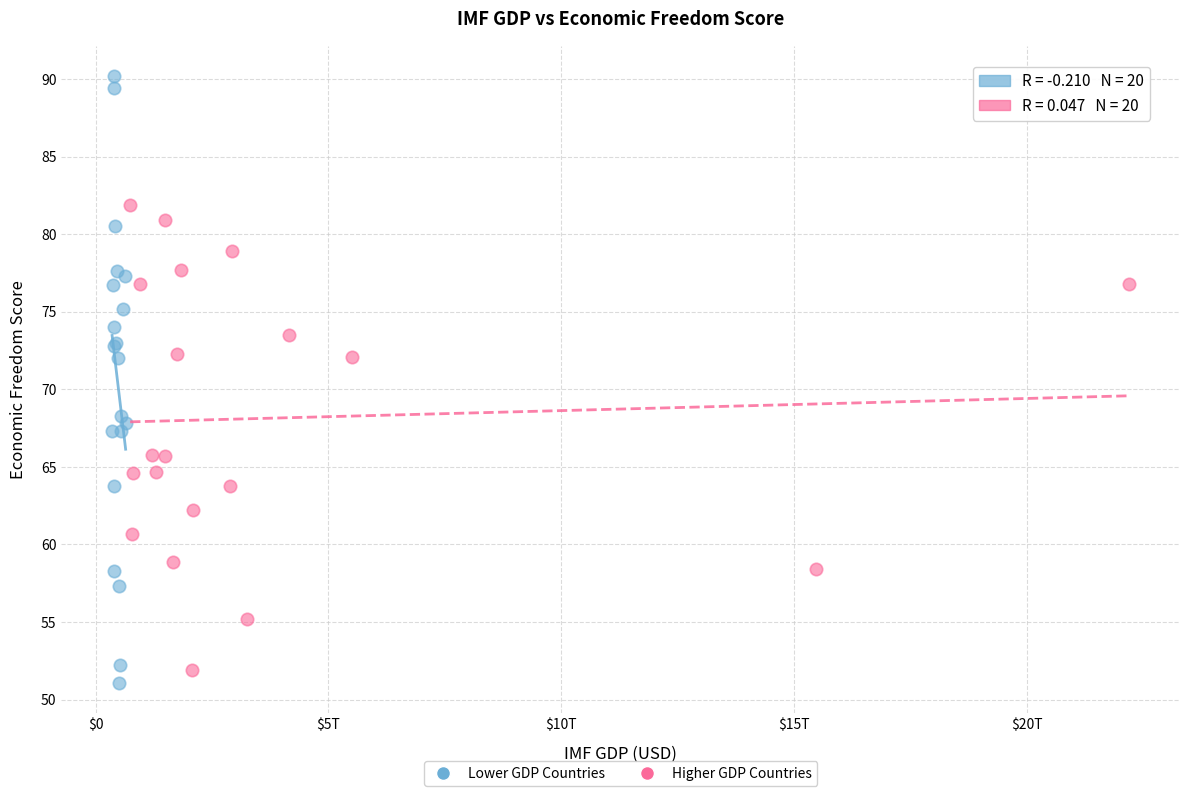

Which series has the largest Y range (max minus min)?

Lower GDP Countries